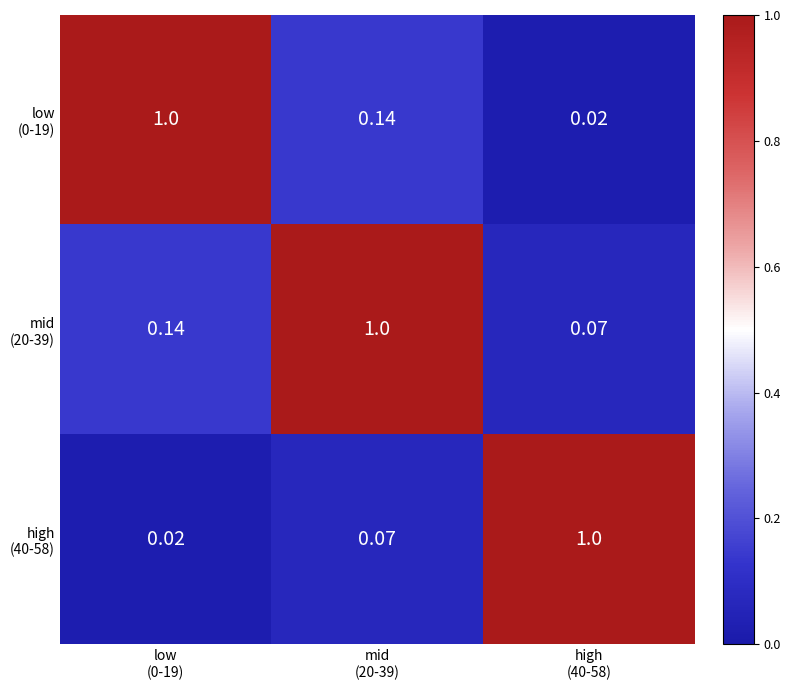

What is the difference between the highest and lowest values at mid
(20-39)?

0.9